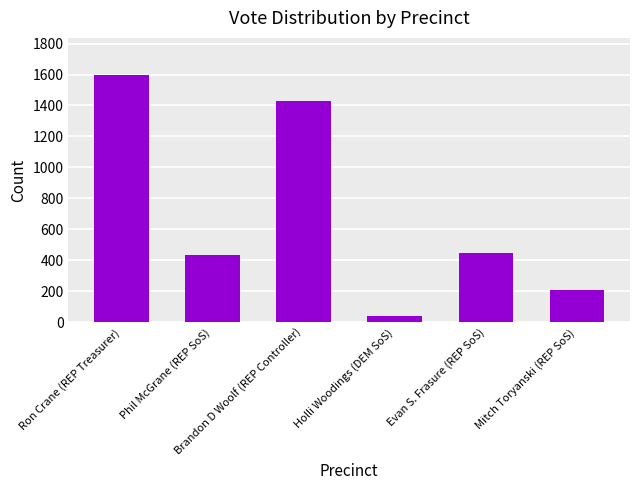

Does the chart contain stacked bars?

No